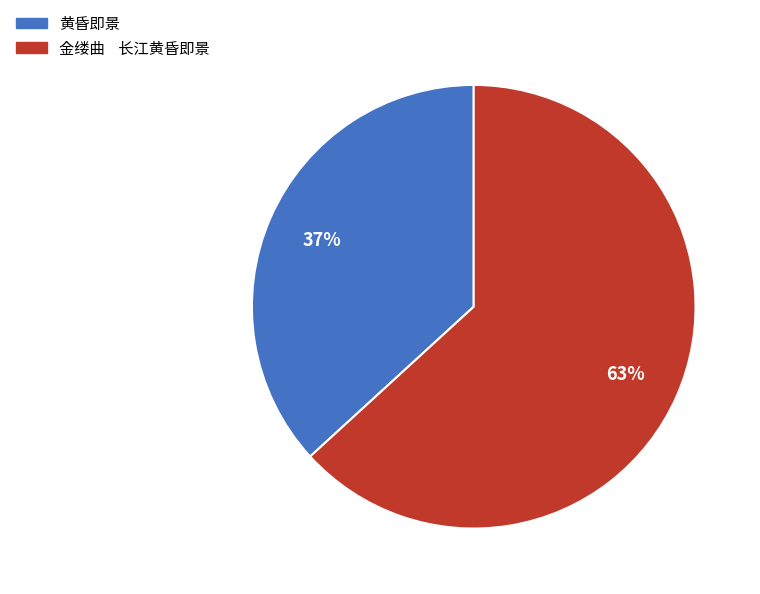

Which slice is the smallest?

黄昏即景